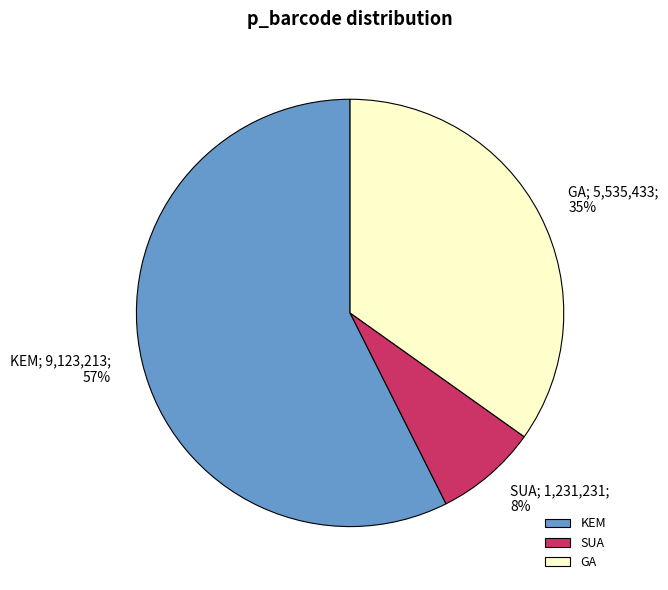

Is there any slice that represents more than half of the pie?

Yes